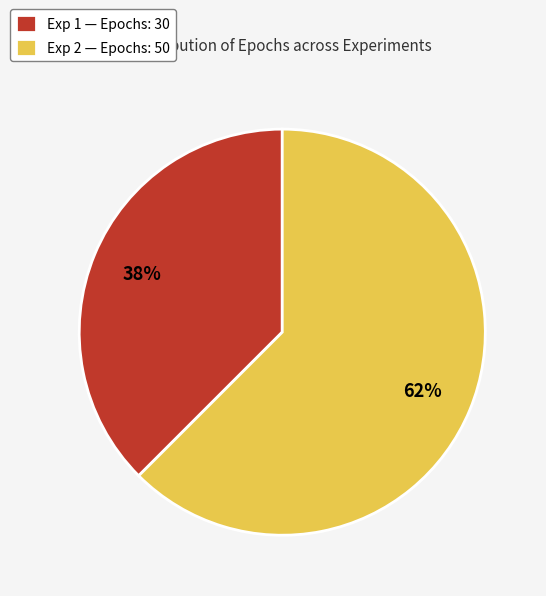

To the nearest percent, what is the average slice percentage?

50%